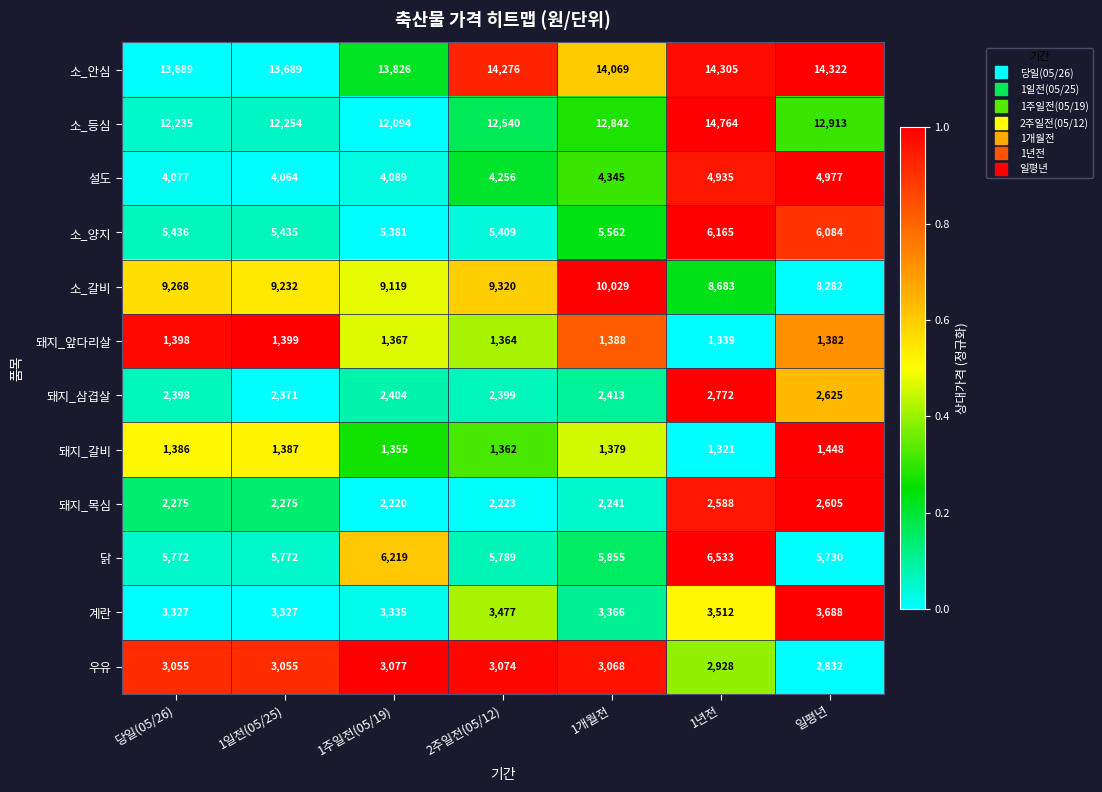

The 계란 series shows 3335 at 1주일전(05/19). True or false?

True